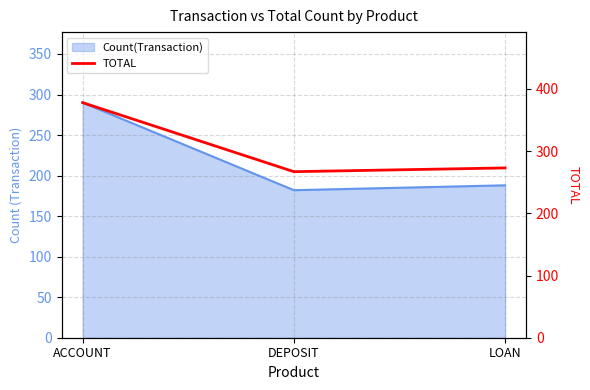

The value at DEPOSIT is 267. True or false?

True